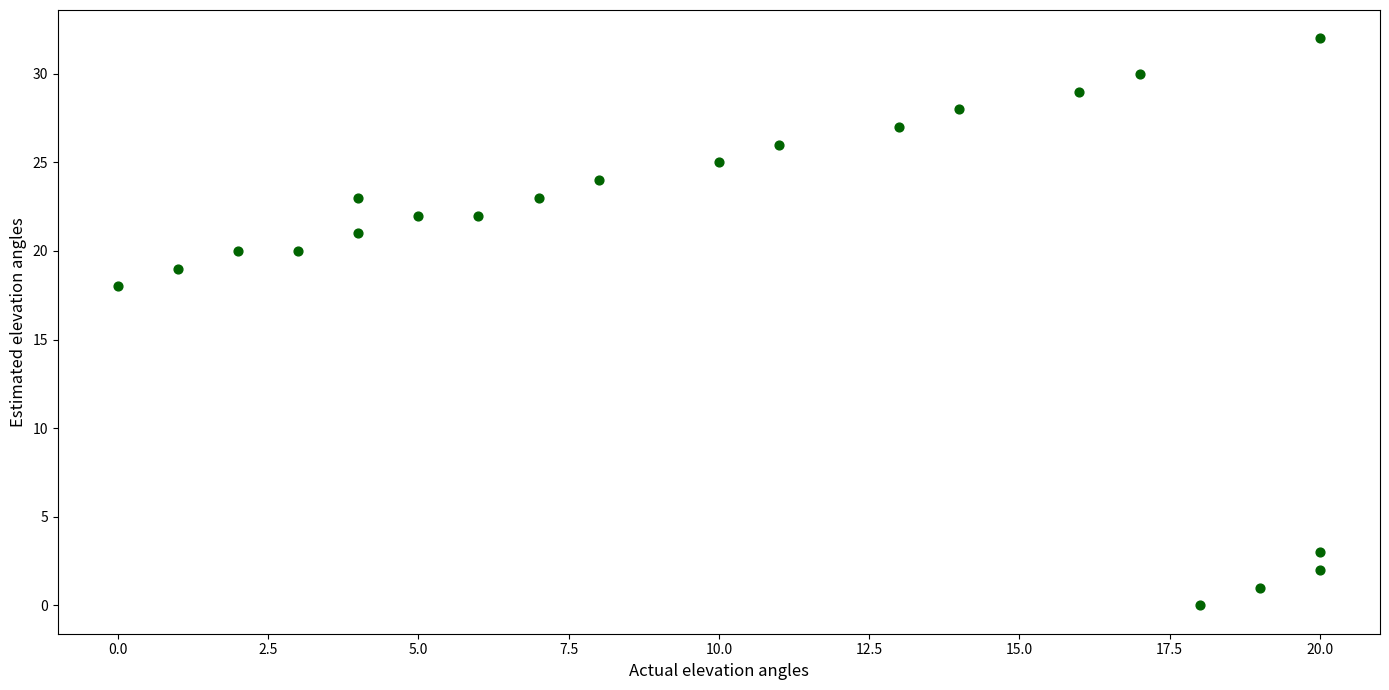

What Y value in the scatter plot is closest to 16?

18